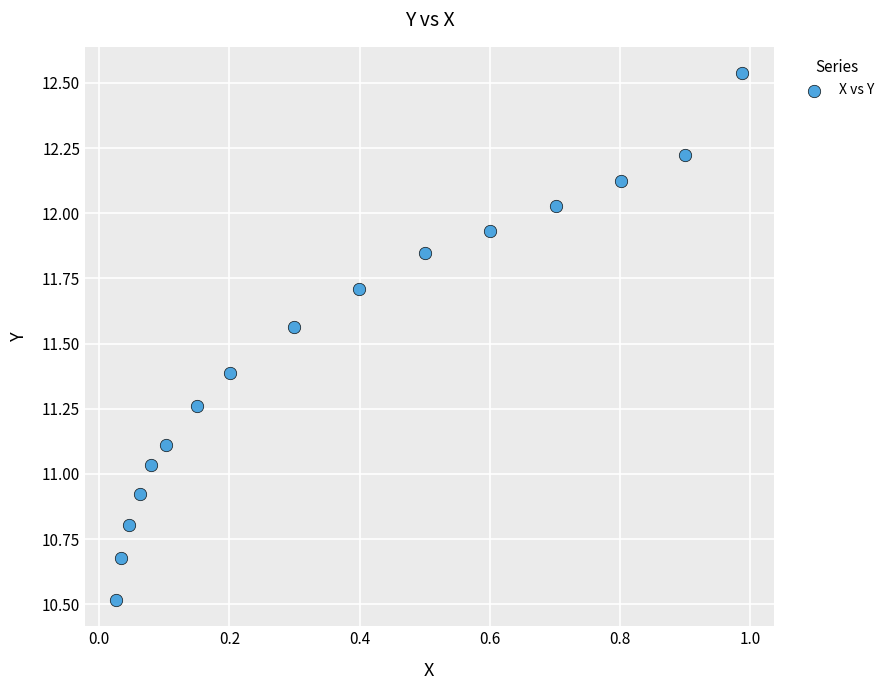

What is the range of X values (max minus min)?

1.0